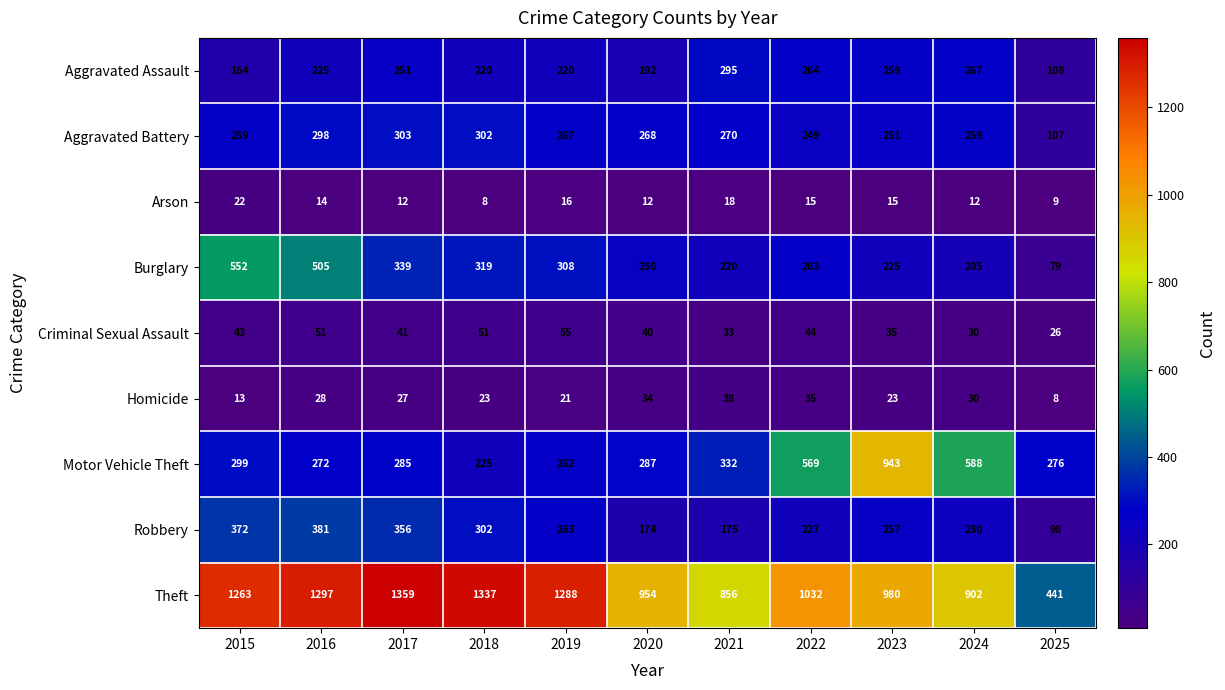

At 2015, list the series in order from smallest to largest.

Homicide, Arson, Criminal Sexual Assault, Aggravated Assault, Aggravated Battery, Motor Vehicle Theft, Robbery, Burglary, Theft